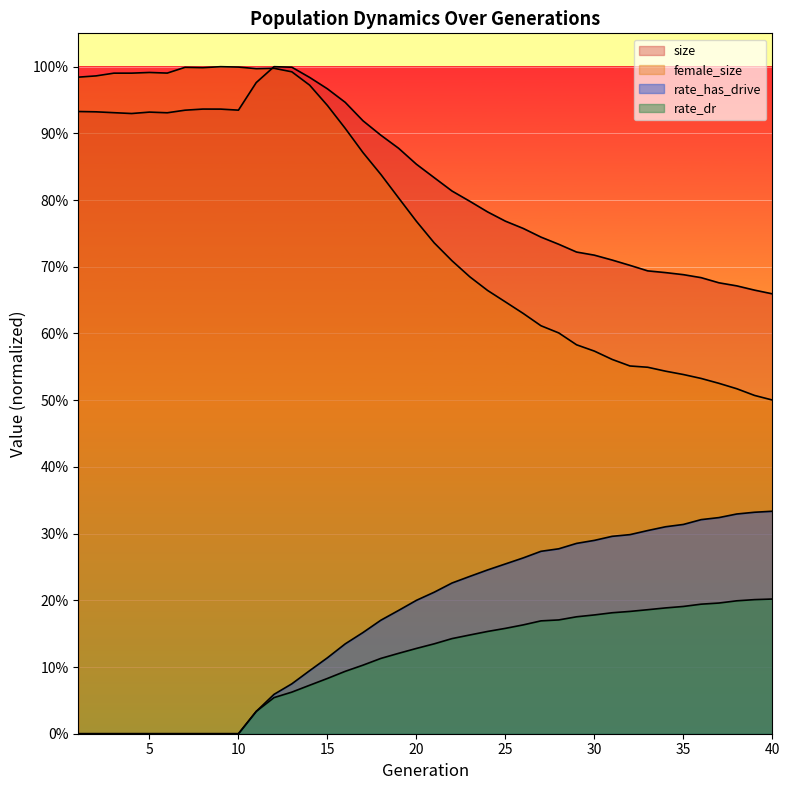

Is it true that size equals 0.8 at 25?

True